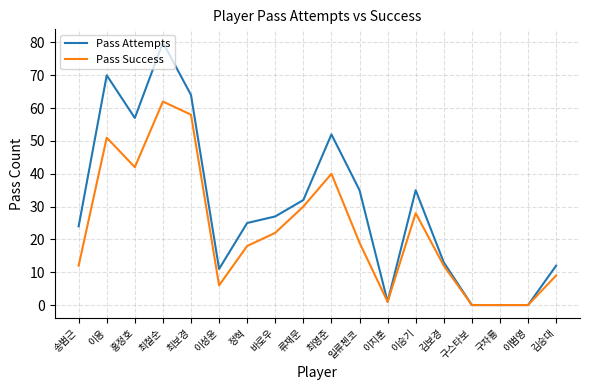

At which category does Pass Success reach its first local valley?

홍정호